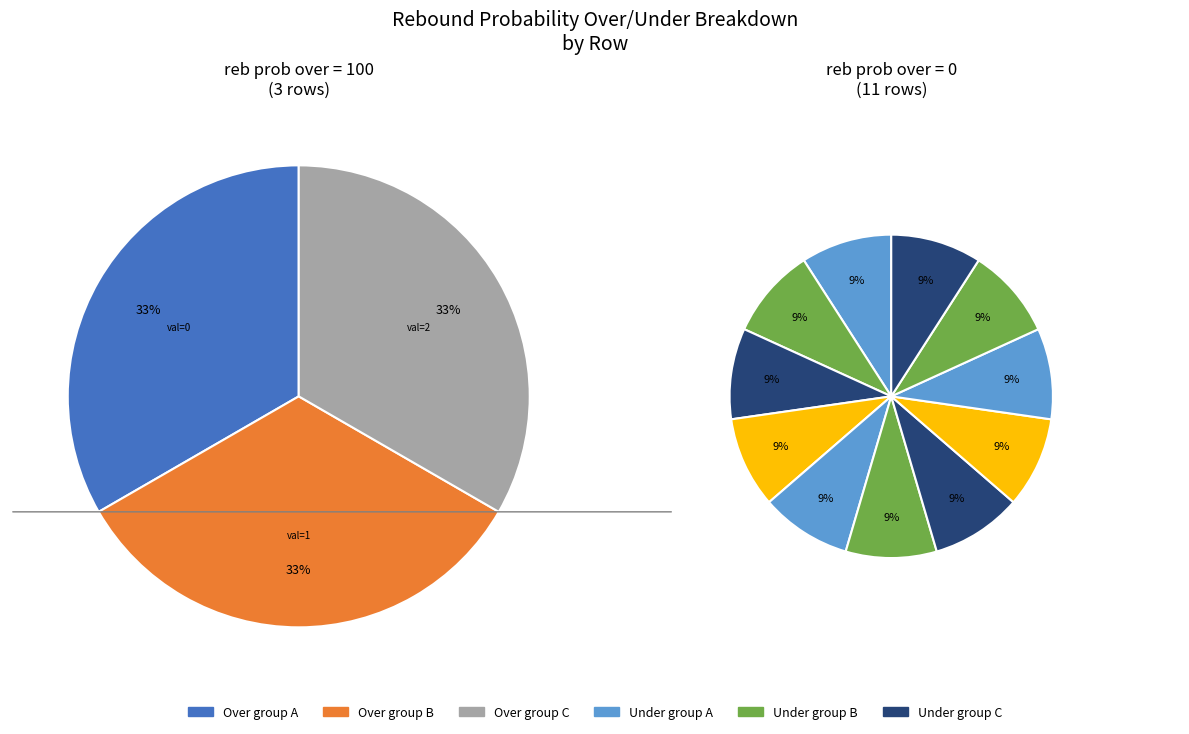

How many slices are in this pie chart?

14